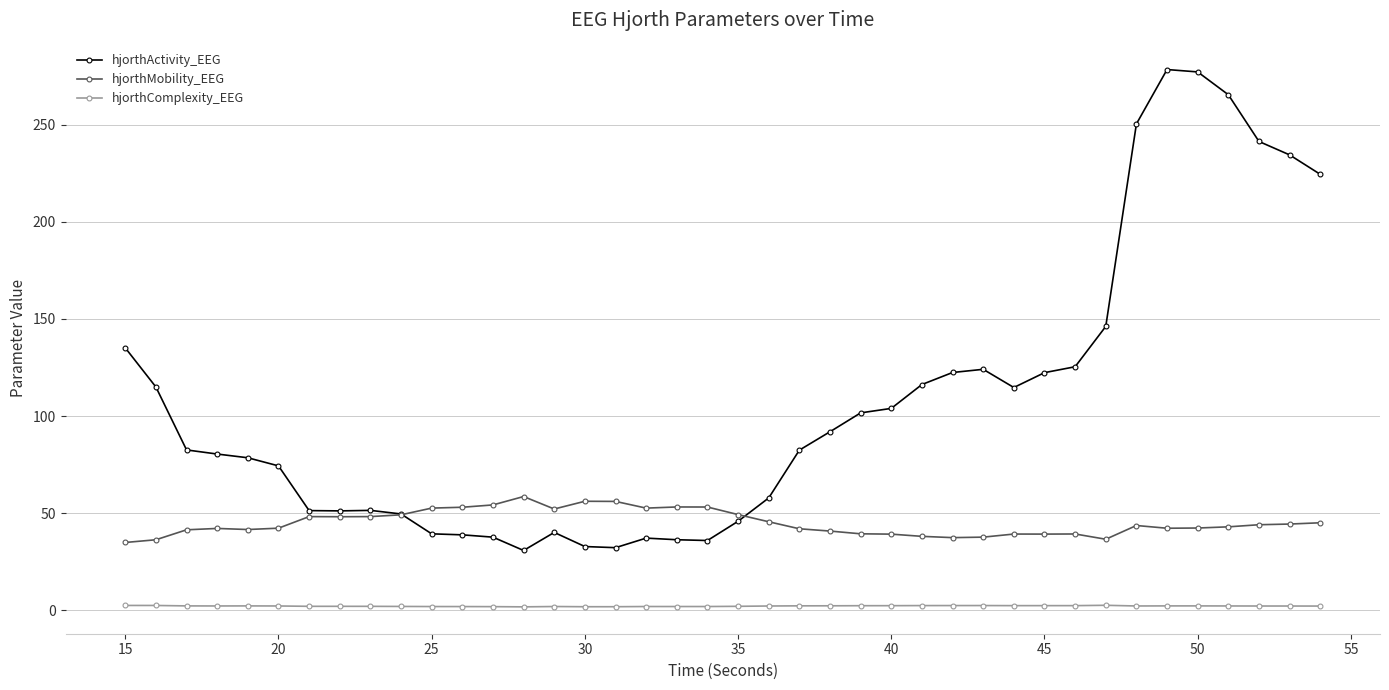

What is the lowest value of the hjorthMobility_EEG series?

34.9